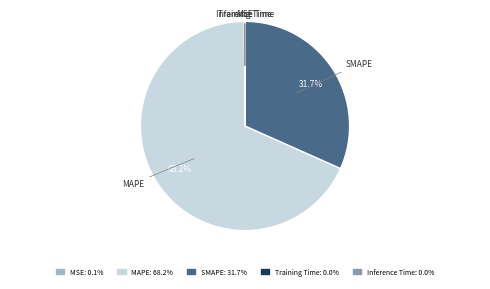

How much of the chart is everything except MAPE?

31.8%